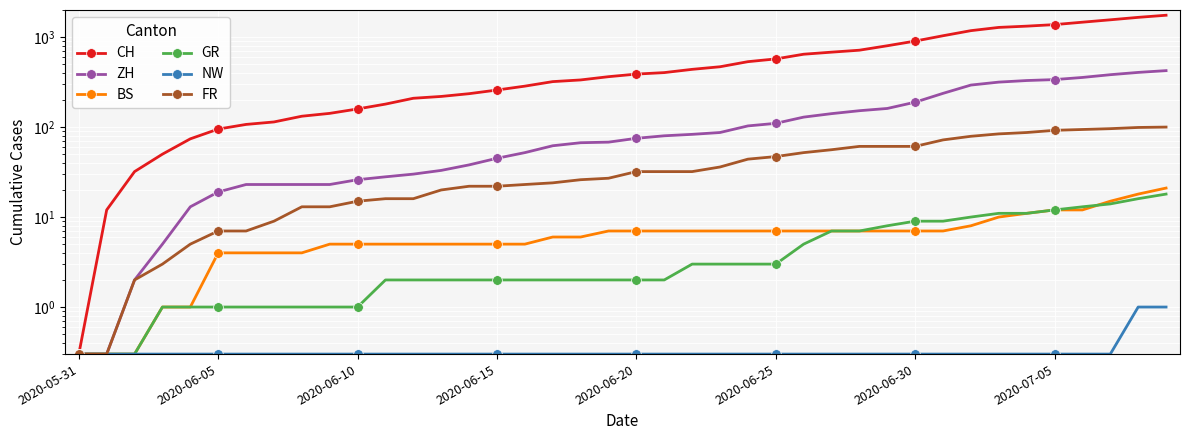

What is the spread (max minus min) of values at 9?

141.7